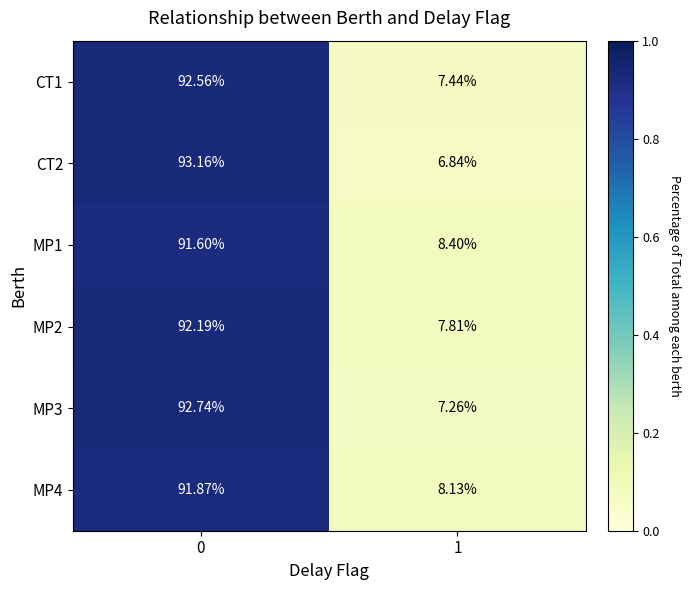

How many data points in CT2 are above 93?

1